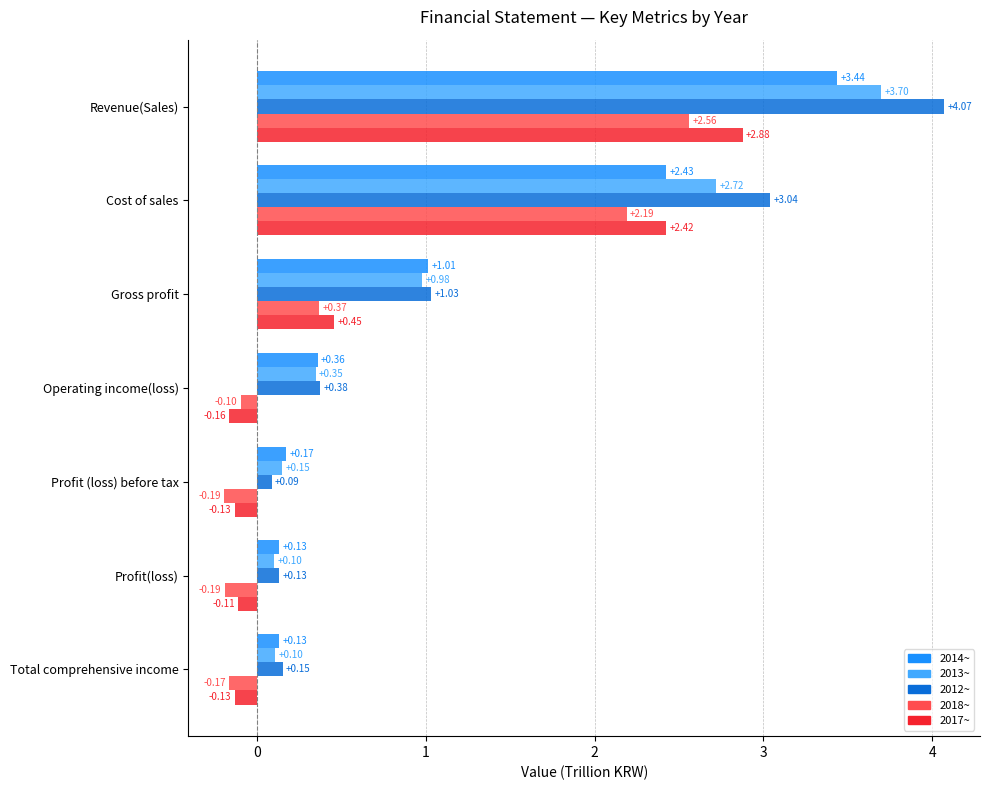

Which category has the highest value across all series?

Revenue(Sales)